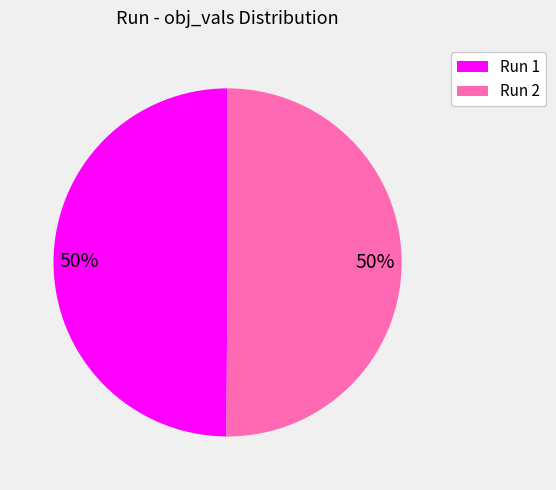

To the nearest percent, what is the average slice percentage?

50%